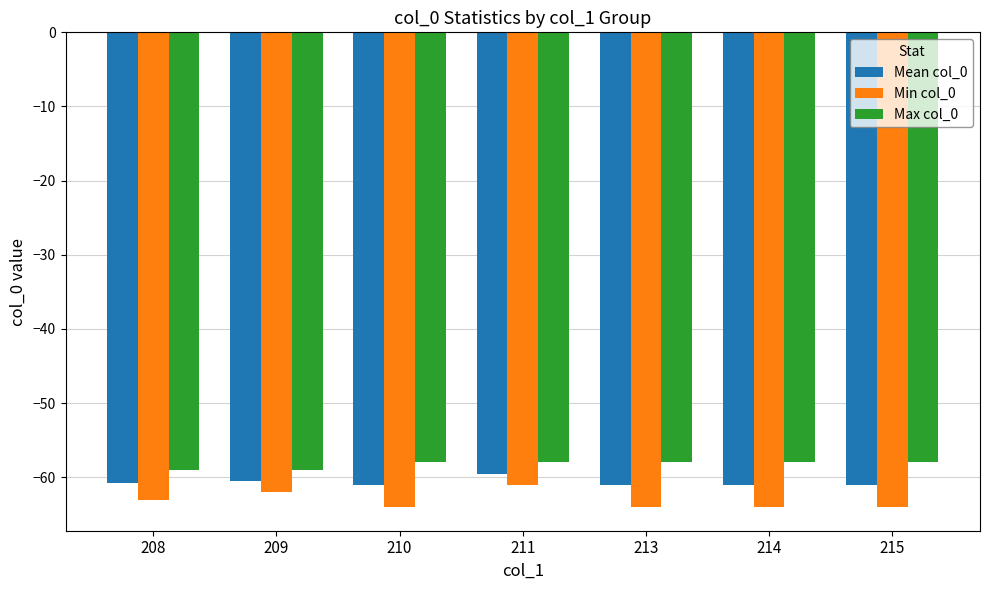

How many bars are there in each group?

3